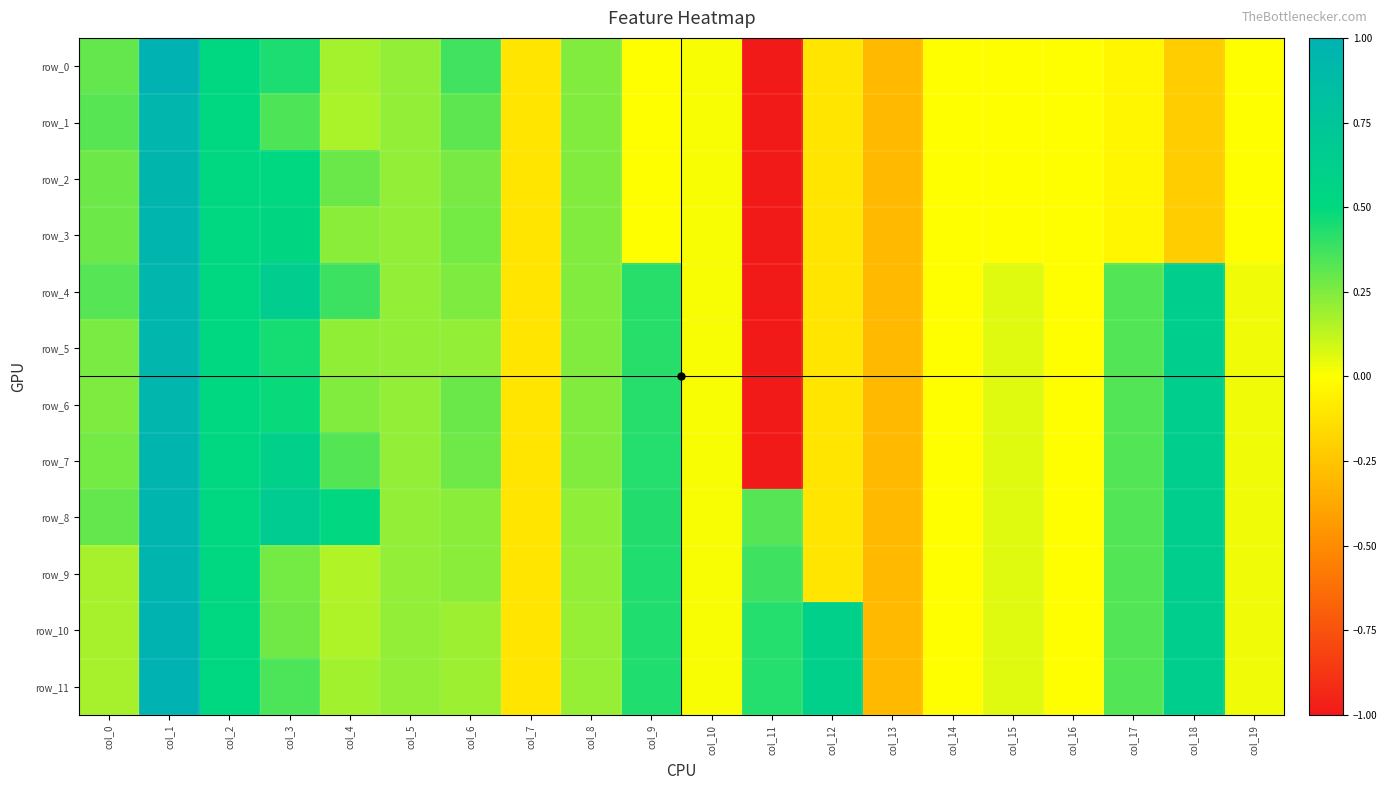

At col_19, list the series in order from smallest to largest.

row_0, row_1, row_2, row_3, row_4, row_5, row_6, row_7, row_8, row_9, row_10, row_11